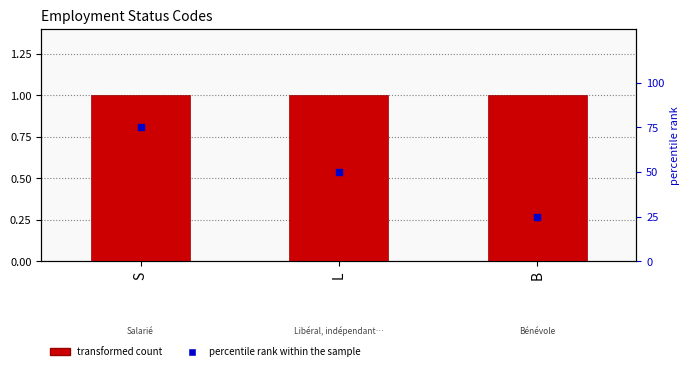

At how many categories does at least one series exceed 41?

2